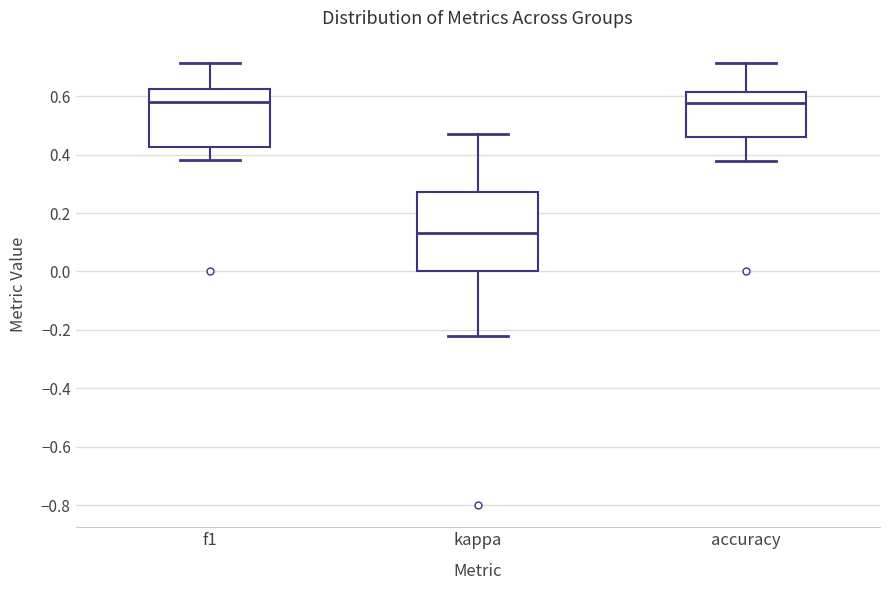

Reading left to right, transcribe this box plot: for each box, give where its median line is, the range the box spans, and where its two whiskers end, as read against the y-axis. The values are not printed on the chart, so give them approximately, as read against the axis.

f1: median 0.58, box 0.42 to 0.62, whiskers 0.38 to 0.72
kappa: median 0.14, box 0.00 to 0.28, whiskers -0.22 to 0.48
accuracy: median 0.58, box 0.46 to 0.62, whiskers 0.38 to 0.72